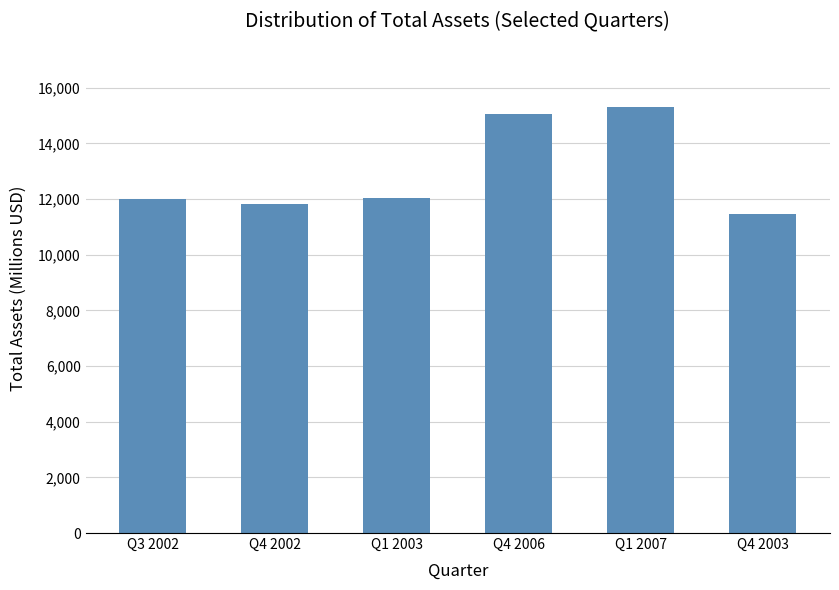

What is the value of the 3rd bar from the left?

12030.8